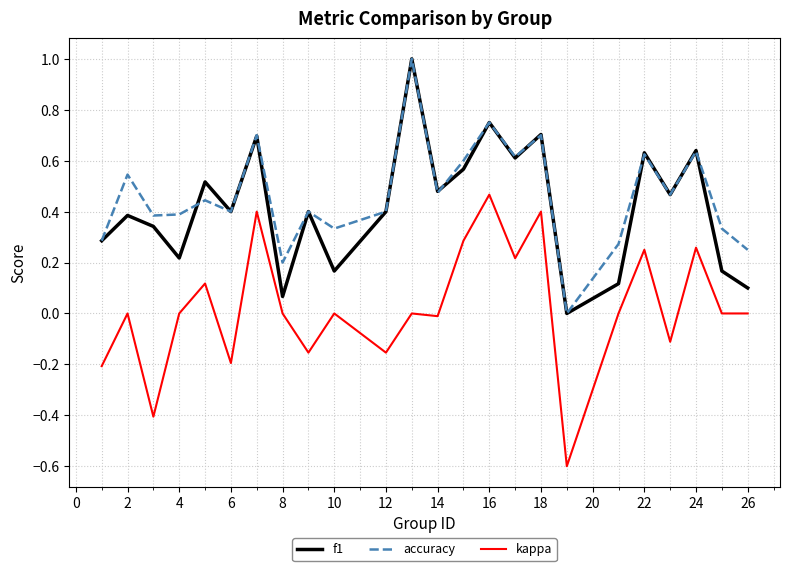

True or false: accuracy and kappa intersect in this chart.

False